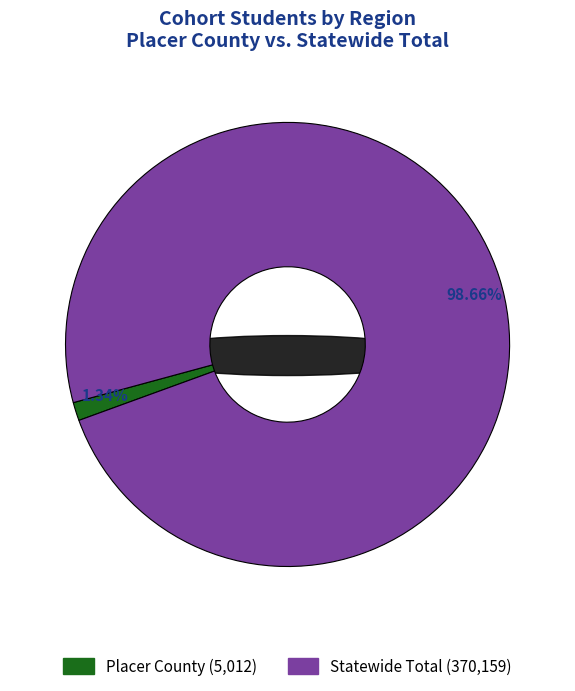

The Placer County slice represents 1% of the pie. True or false?

True